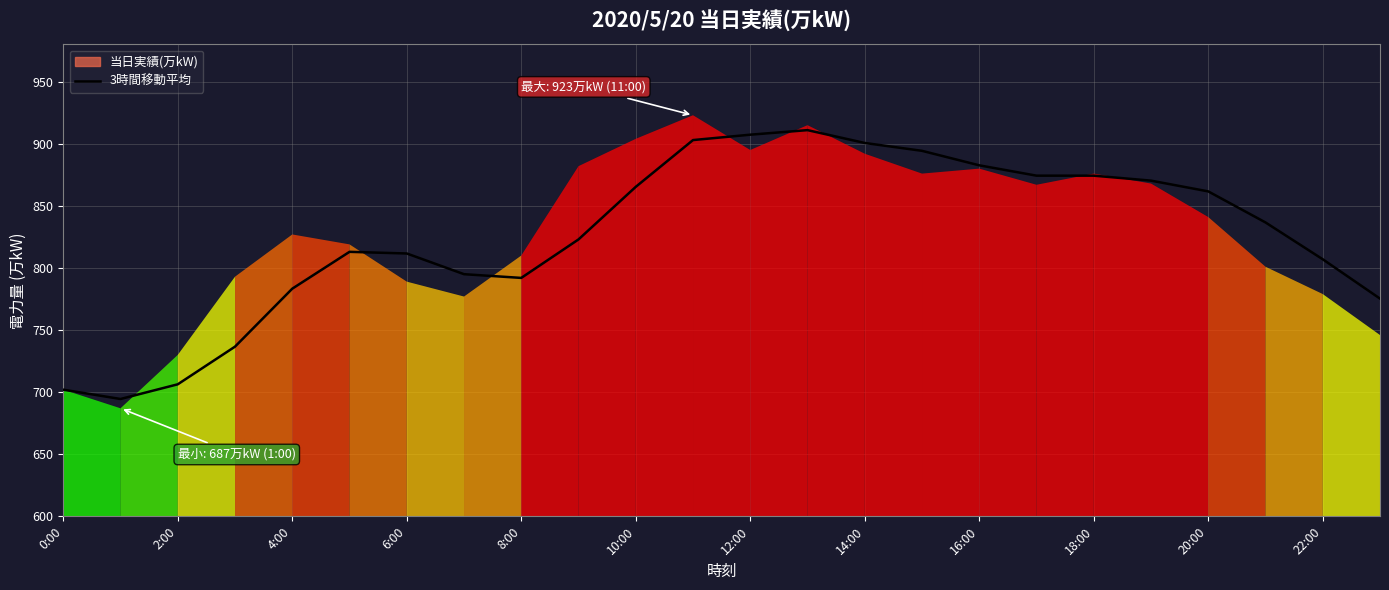

Is it true that 3時間移動平均 equals 429.2 at 0:00?

False